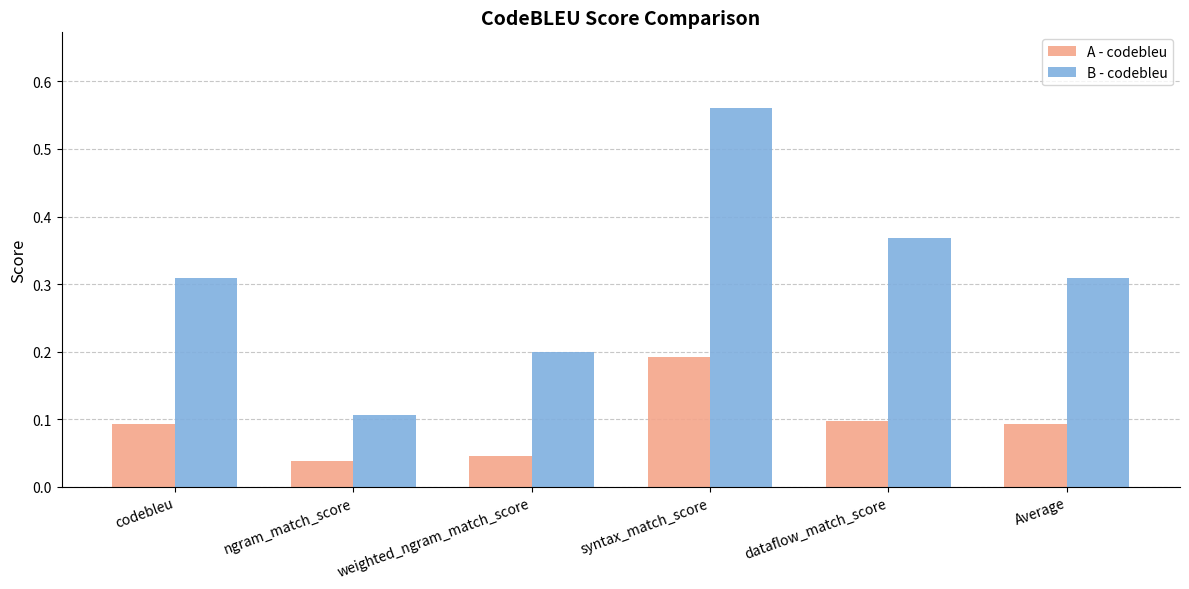

Between weighted_ngram_match_score and Average, which series saw the biggest shift?

B - codebleu